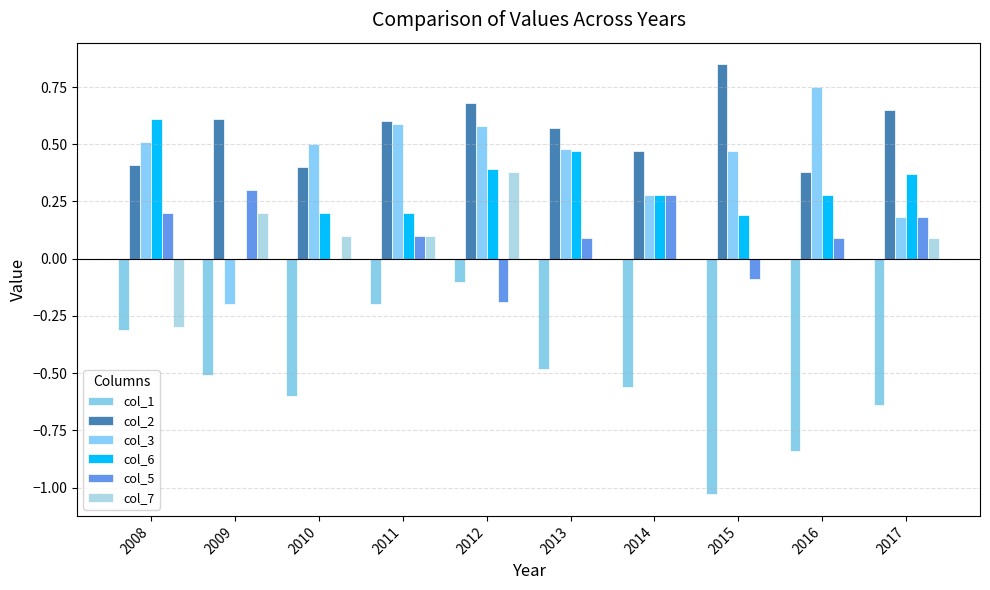

How many groups of bars are there?

10